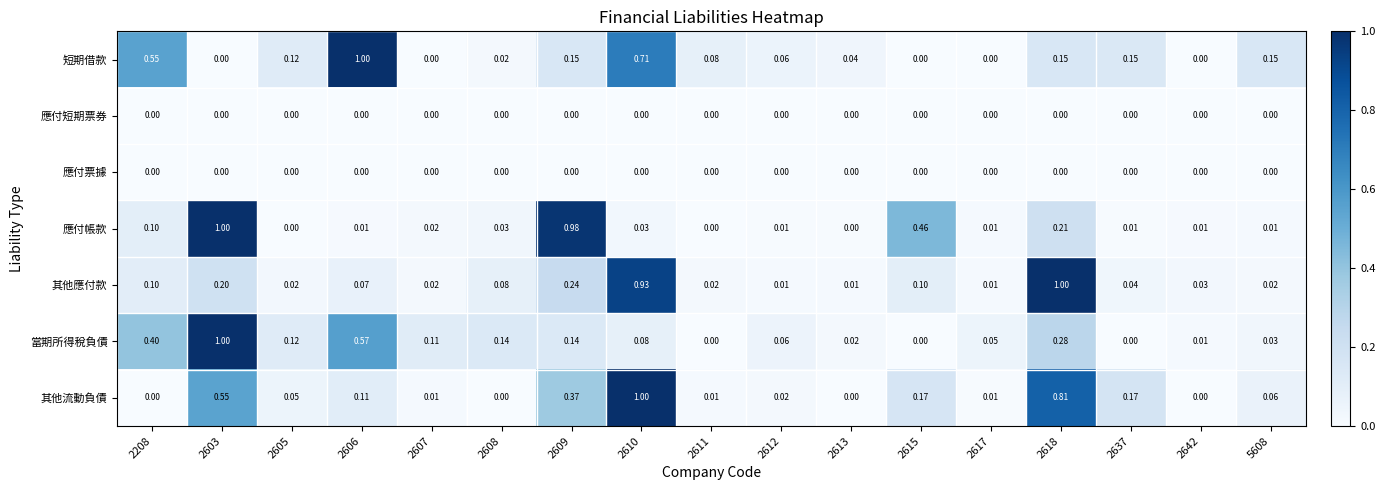

What is the total value across all series at 2612?

0.2